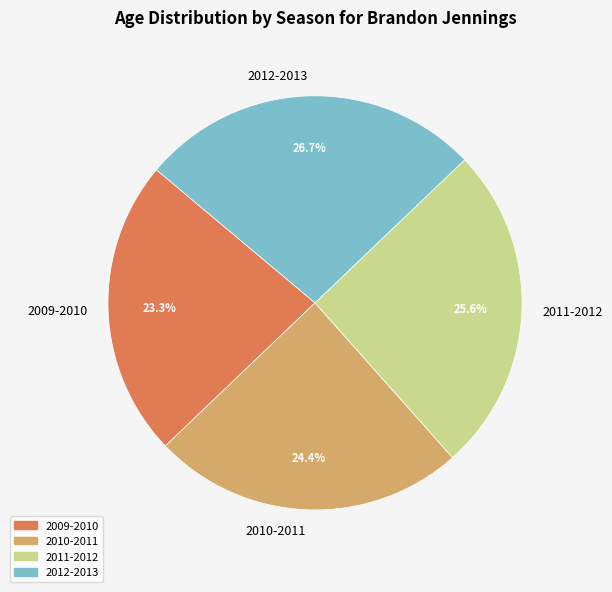

The 2011-2012 slice represents 26% of the pie. True or false?

True